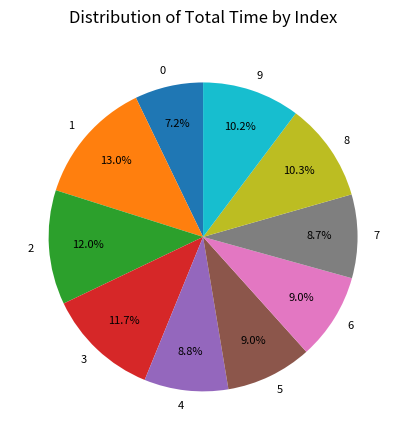

To the nearest percent, what portion does 6 represent?

9%